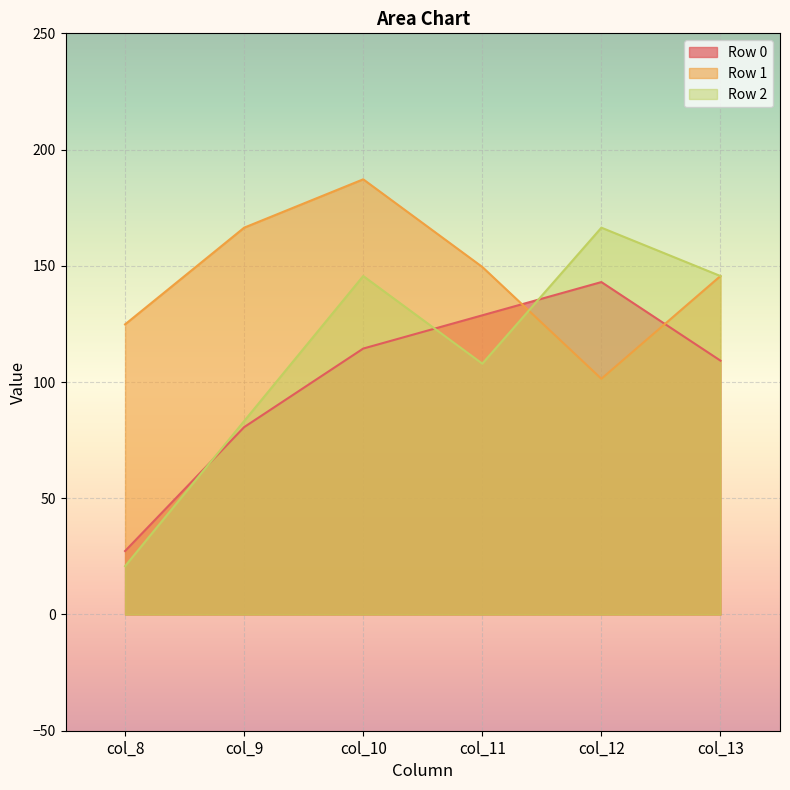

Which series ends up on top after the final intersection of Row 0 and Row 1?

Row 1